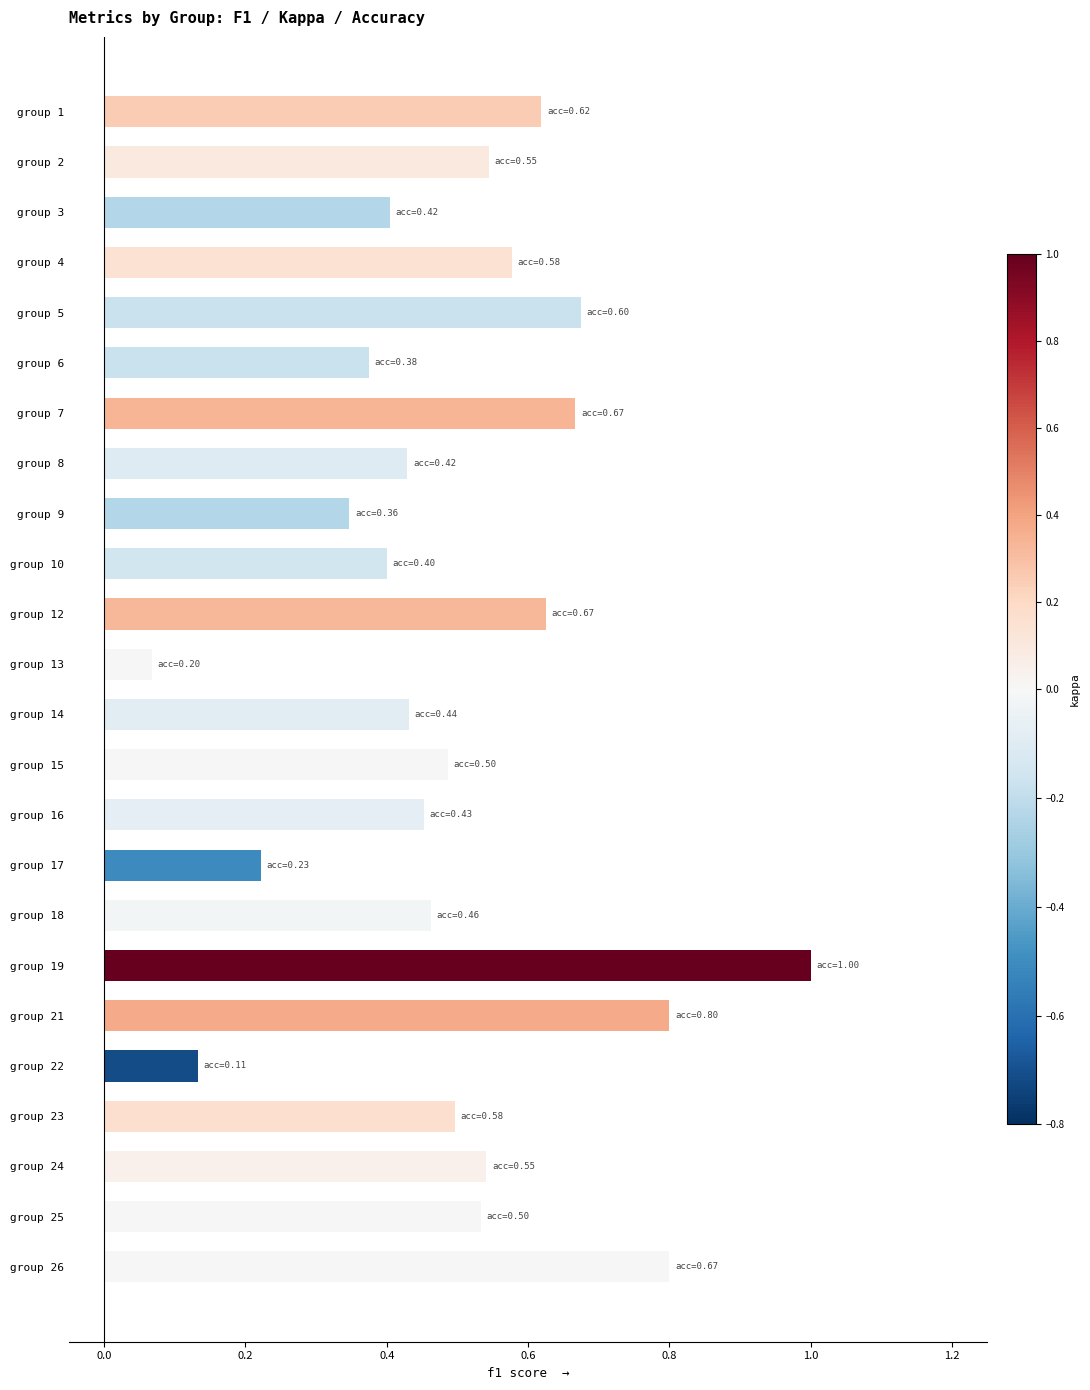

At which category does the chart reach its peak across all series?

group 19